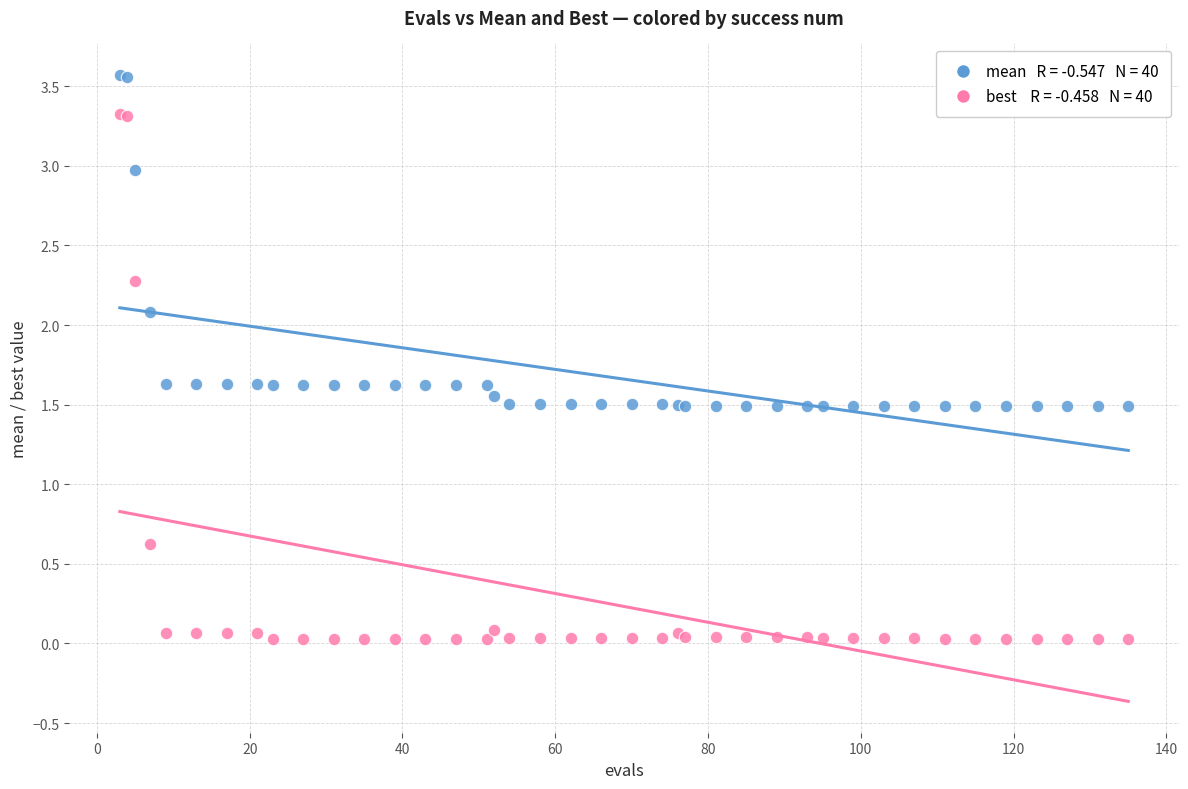

Across all series, what Y value is closest to 1?

0.6